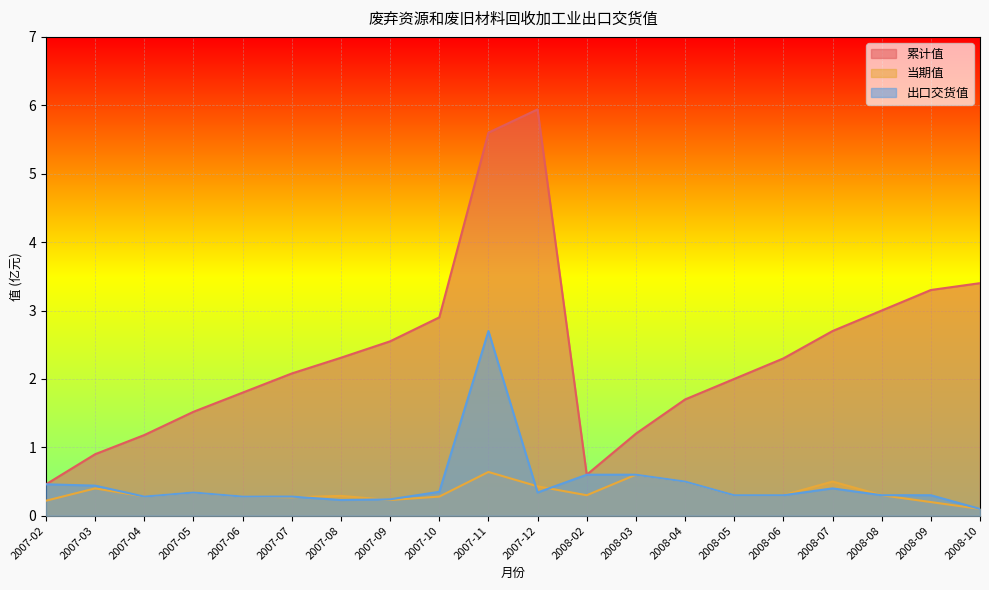

Where is 出口交货值 nearest to the value 1?

2008-02